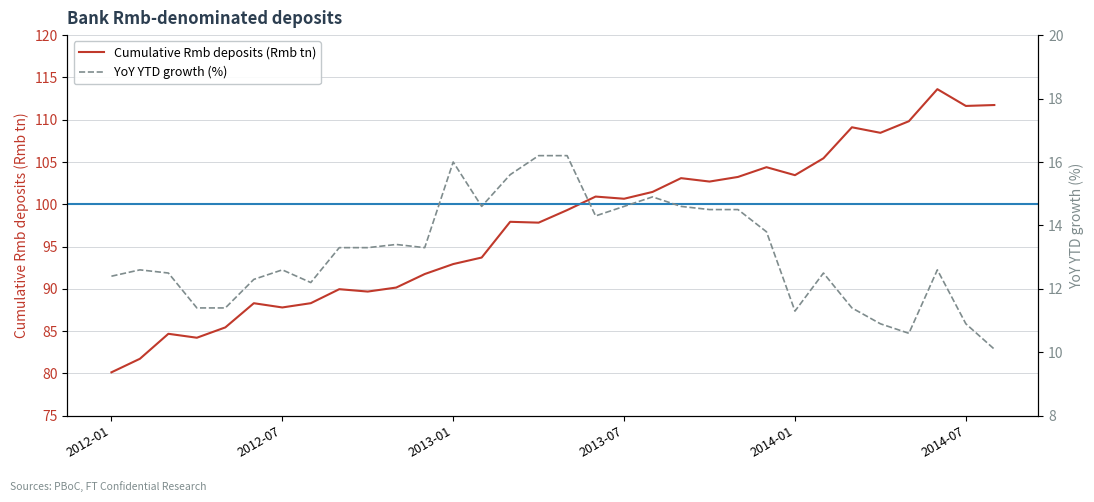

Is the value of YoY YTD growth (%) at 7 greater than the value of Cumulative Rmb deposits (Rmb tn) at 31?

No